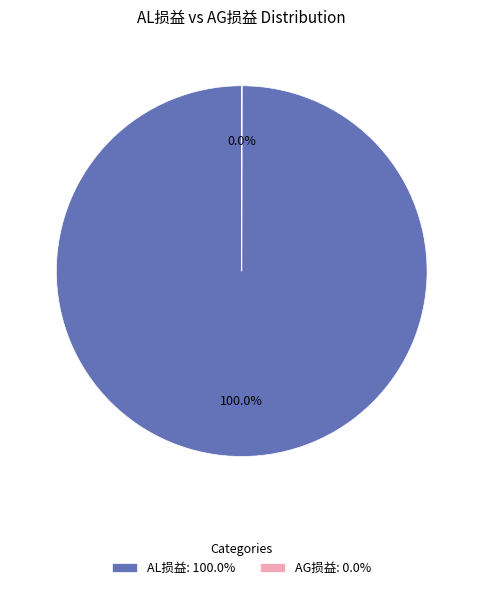

Which category has the biggest portion of the pie?

AL损益: 100.0%